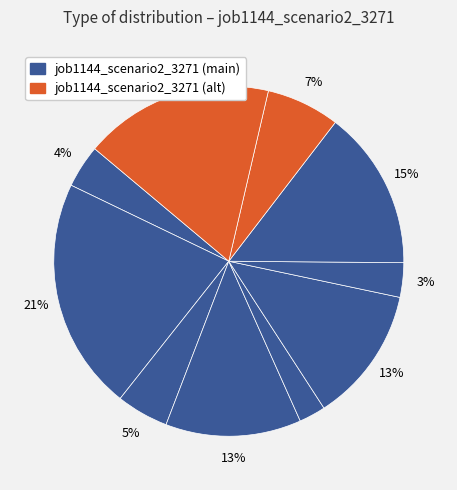

Count the number of slices in the pie.

10